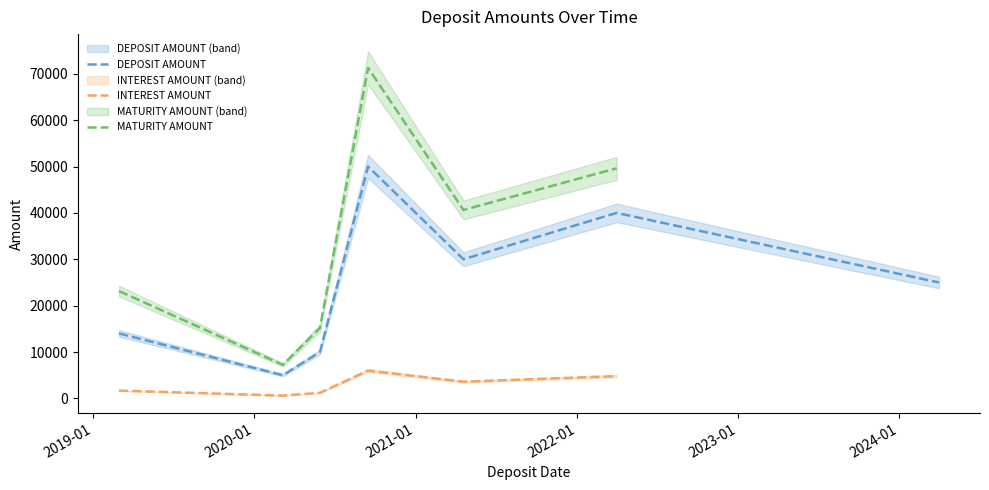

What is the maximum value for DEPOSIT AMOUNT?

50000